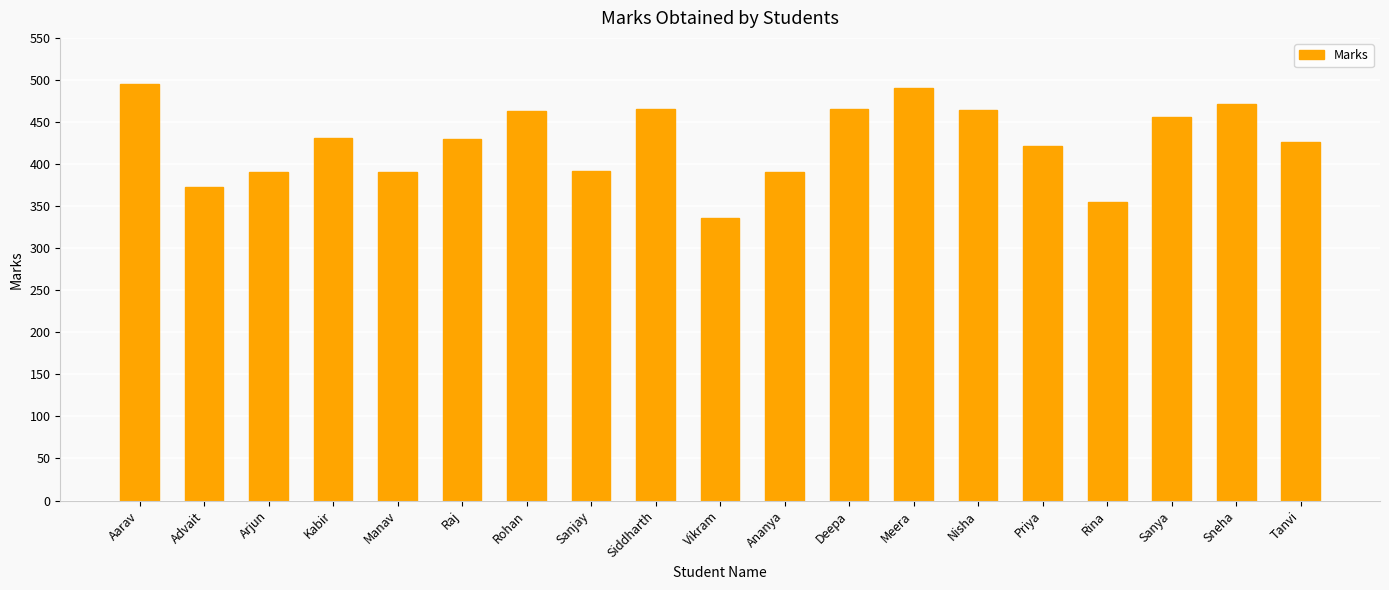

What is the sum of the values at Deepa and Manav?

857